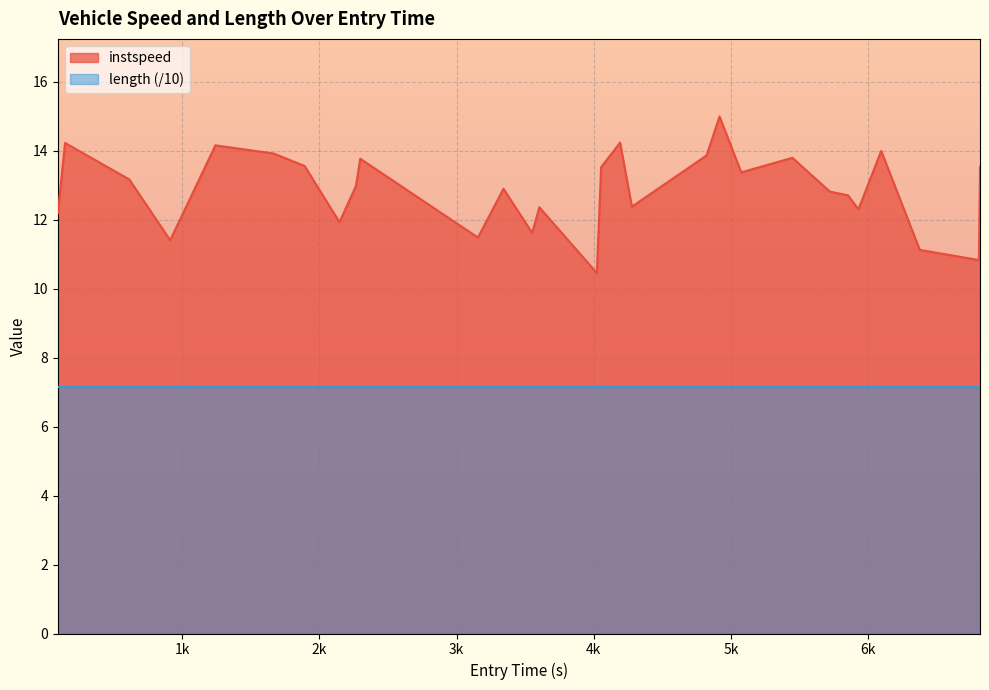

What is the highest value of the length (/10) series?

7.1